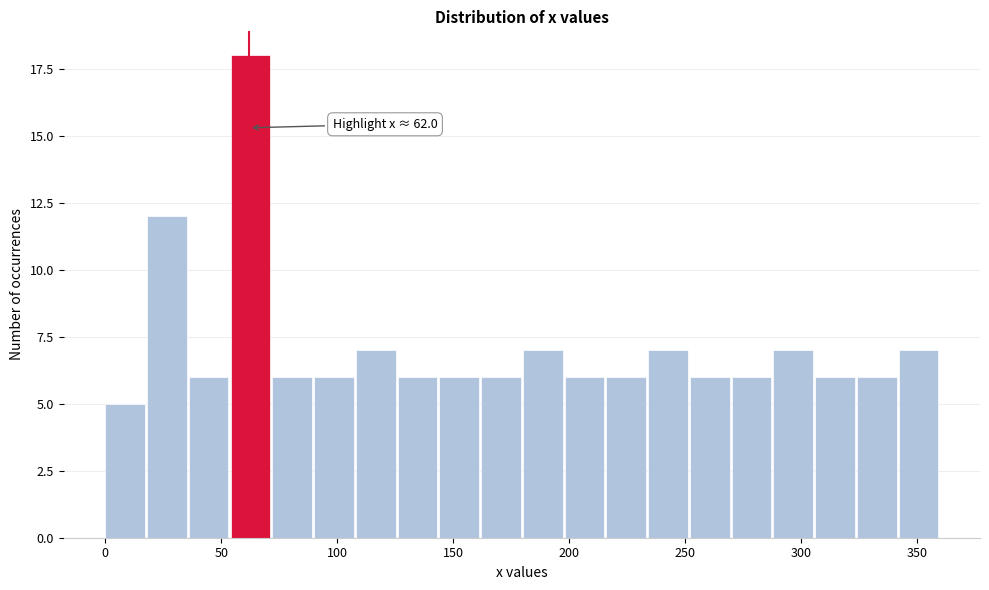

Read against the x-axis, roughly where is the centre of the tallest bar?

65